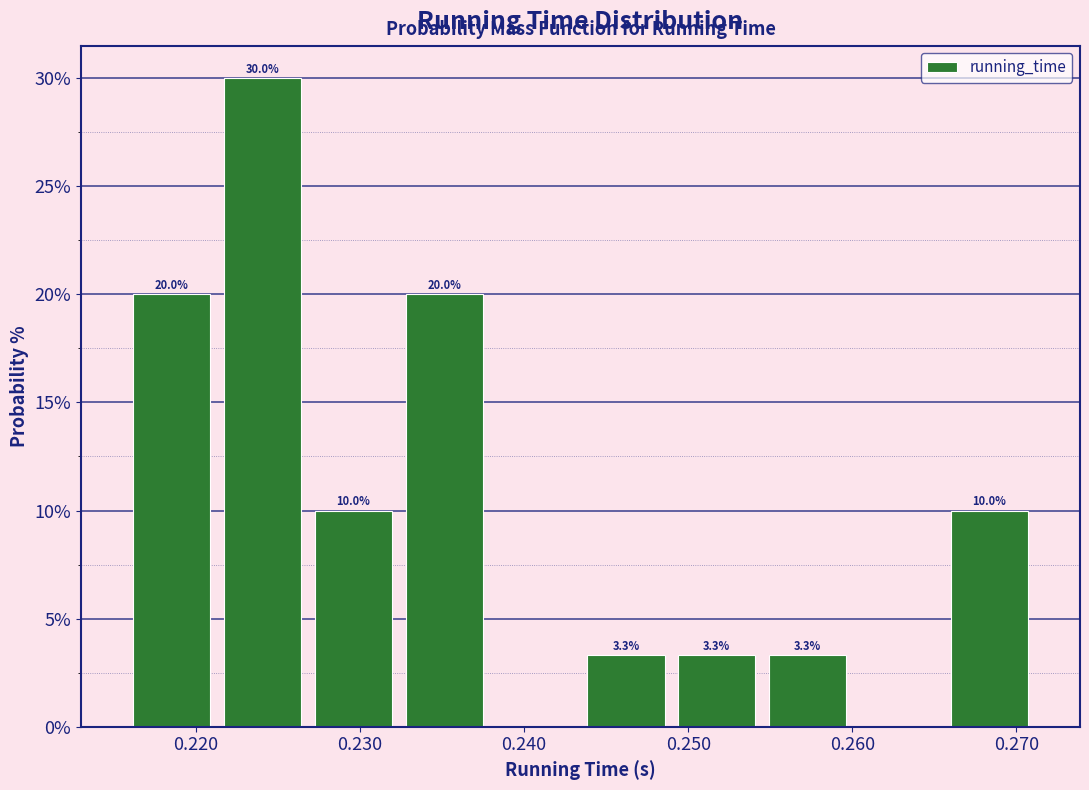

Over which range of the x-axis is the bar tallest?

0.221 to 0.227